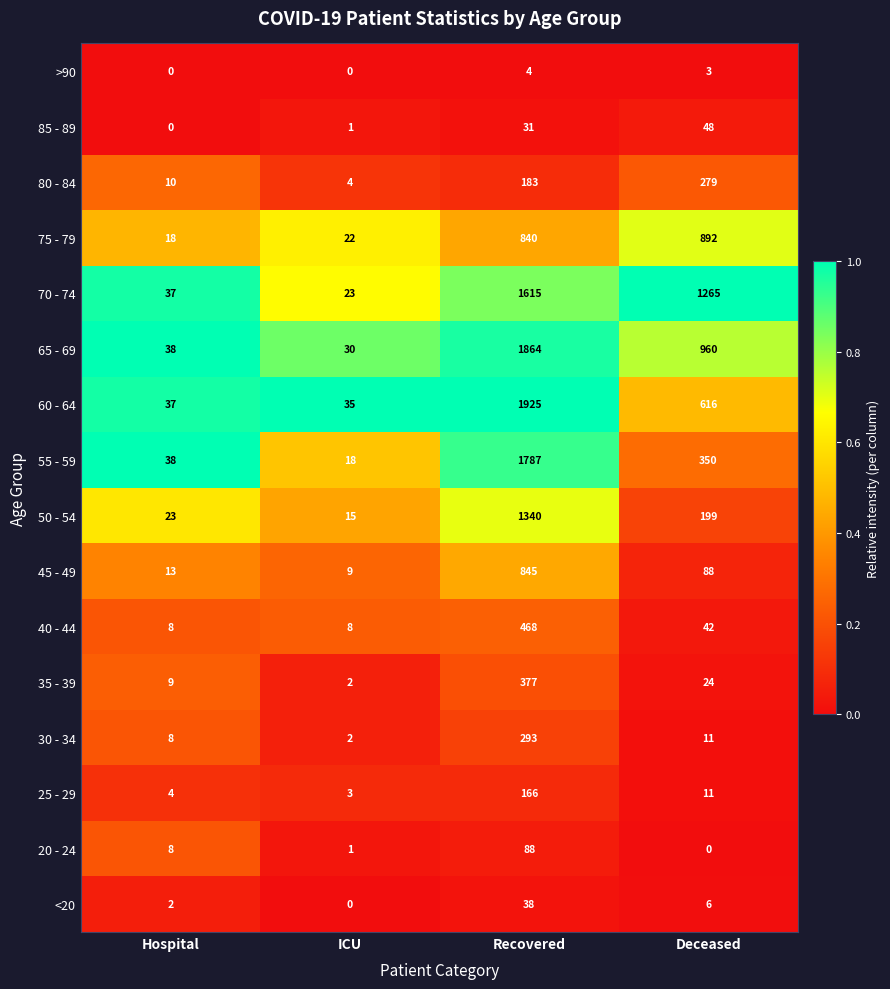

What is the sum of all 25 - 29 values?

184